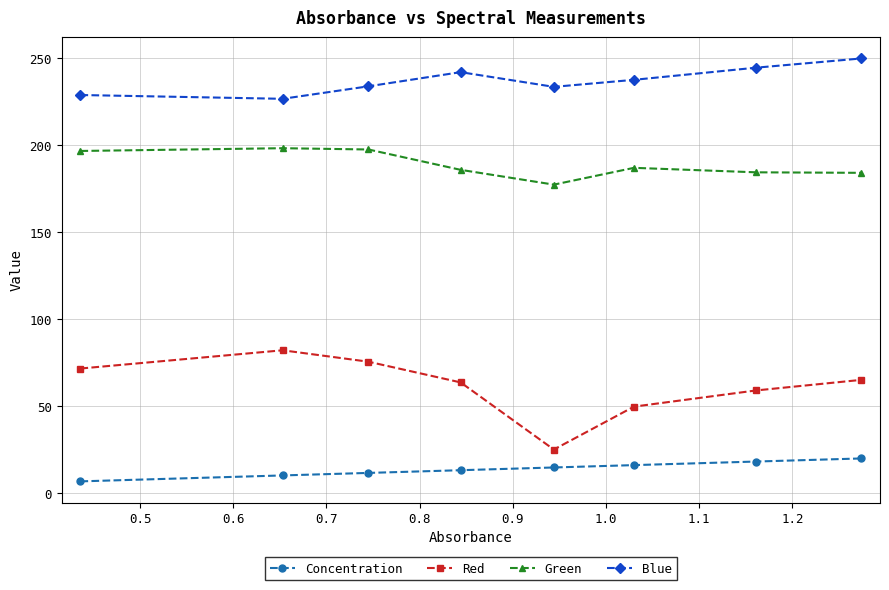

How many values in the Concentration series exceed 14?

4